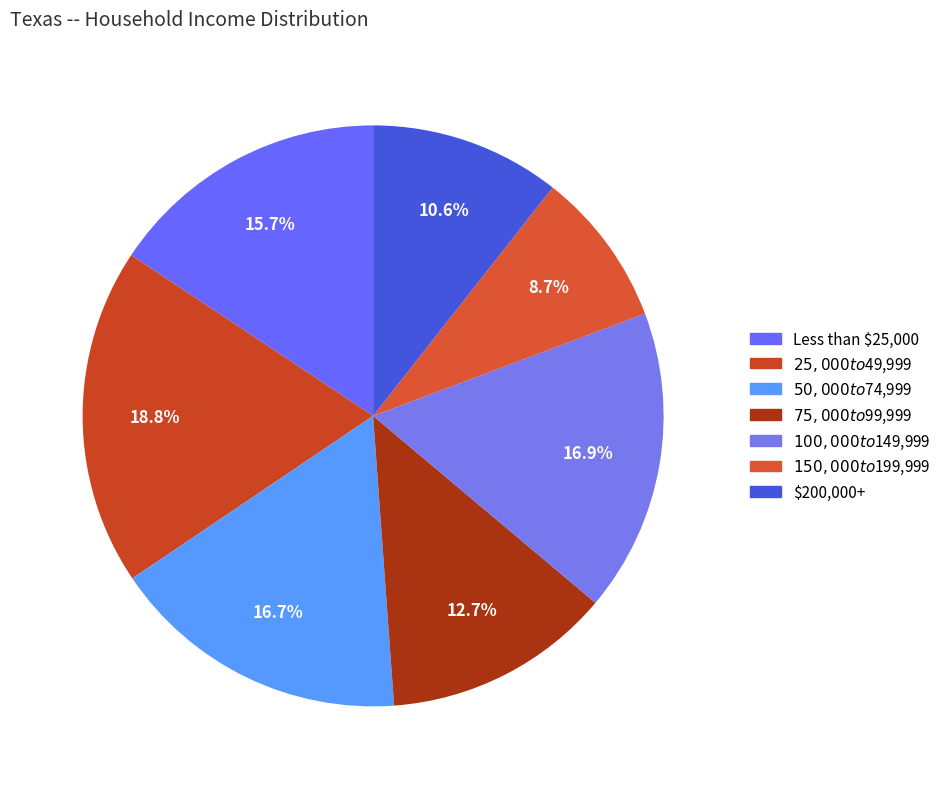

How many segments does this pie chart have?

7